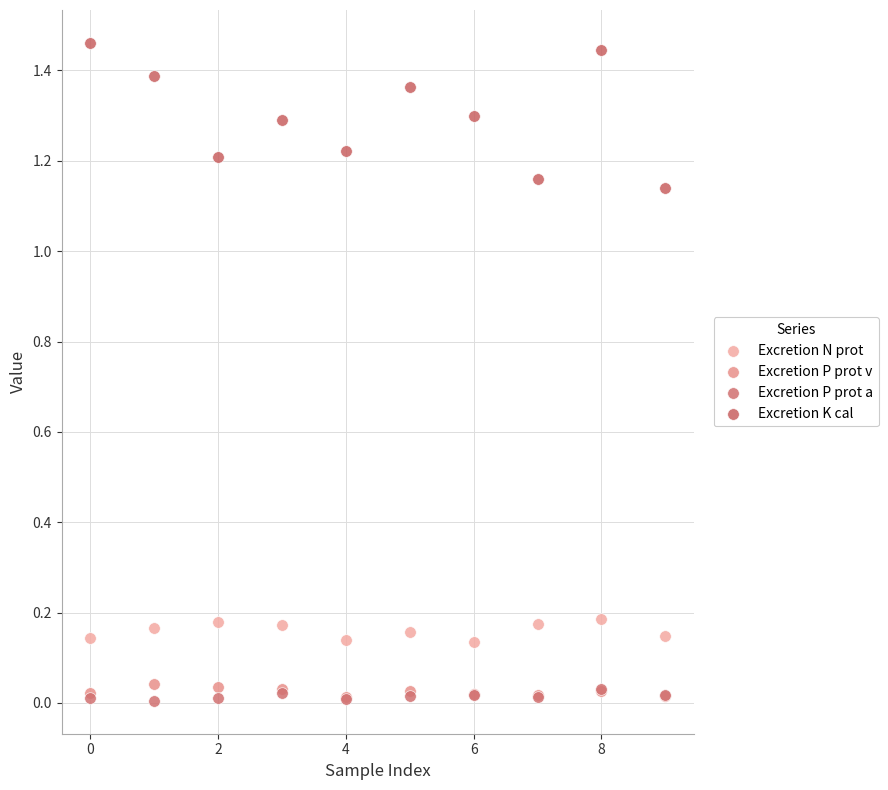

Which series has the widest spread of Y values?

Excretion K cal